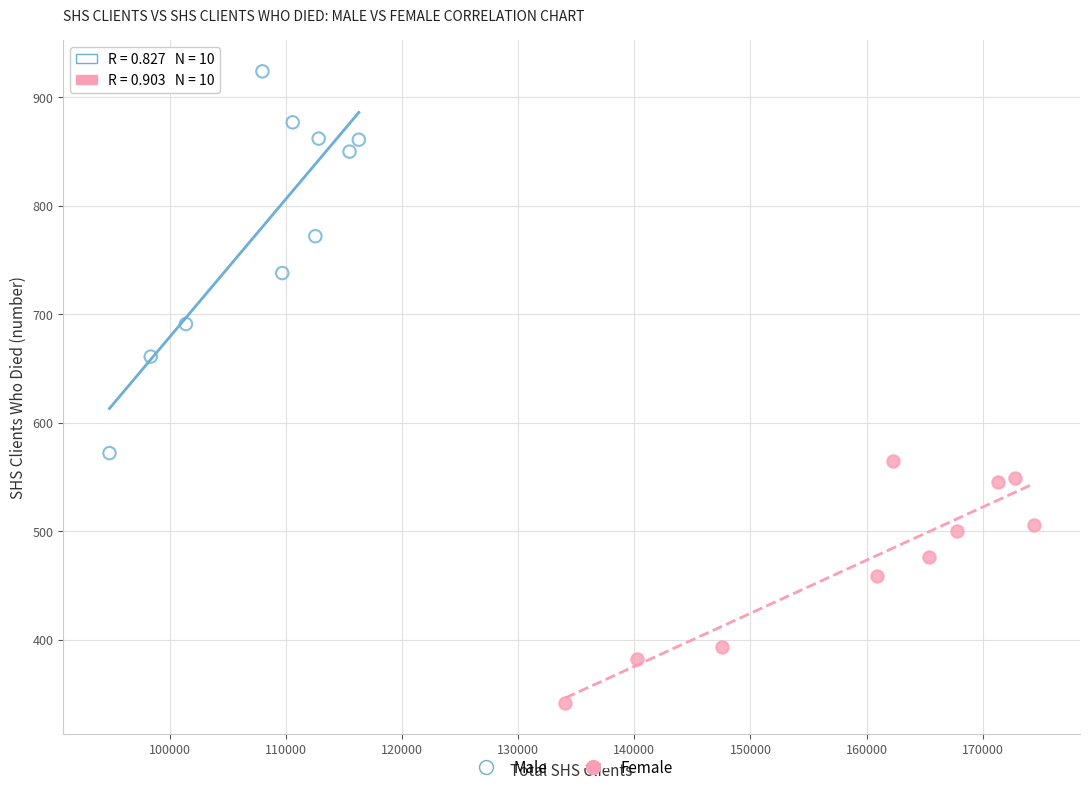

Which series reaches the maximum Y coordinate?

Male